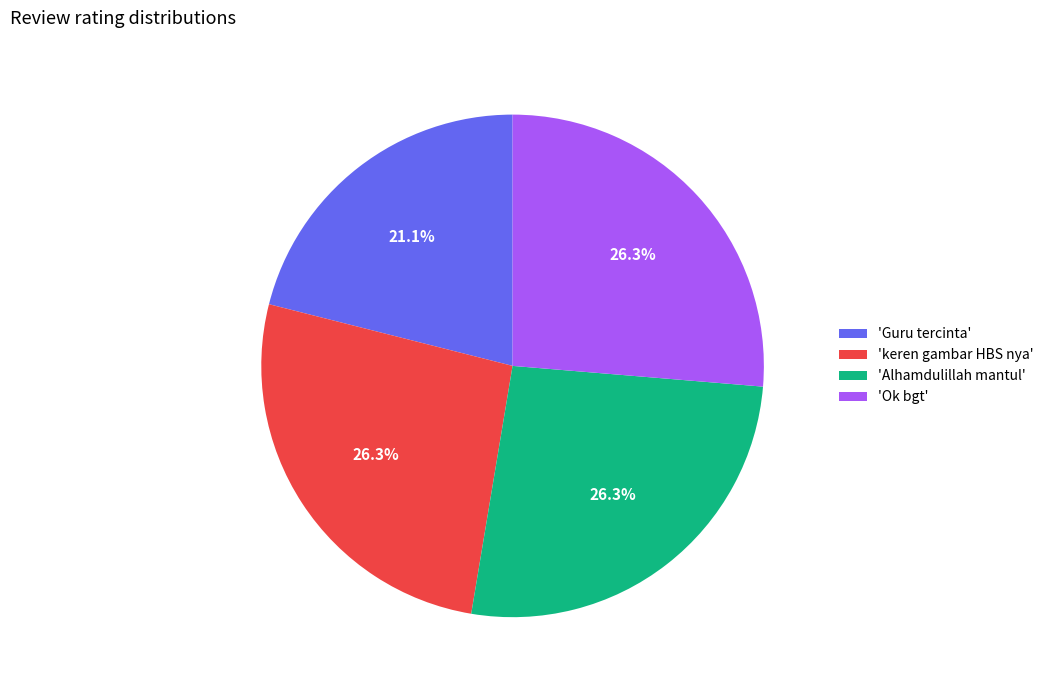

Which has a higher value, 'keren gambar HBS nya' or 'Guru tercinta'?

'keren gambar HBS nya'